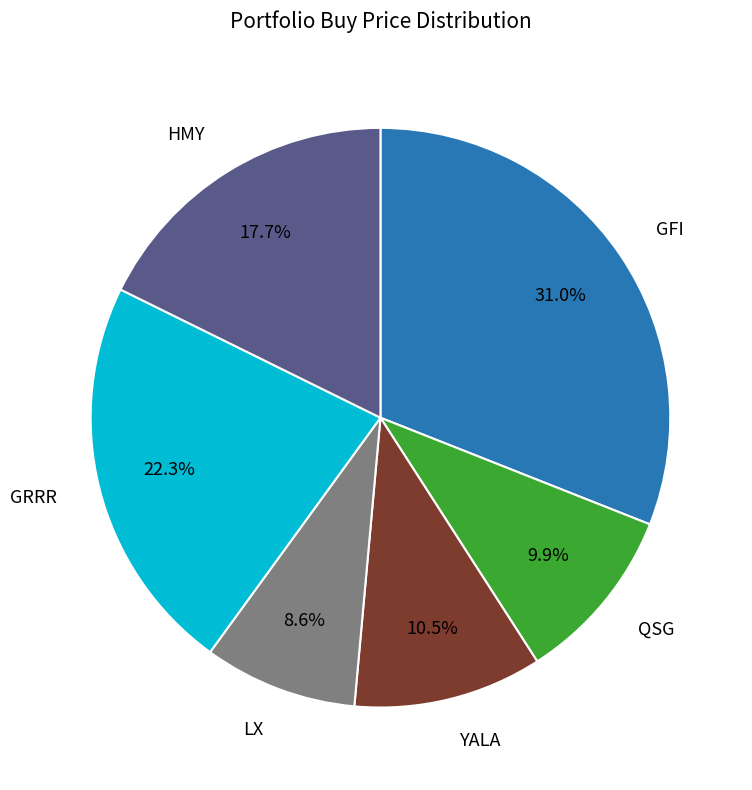

Rank the categories by value from lowest to highest.

LX, QSG, YALA, HMY, GRRR, GFI